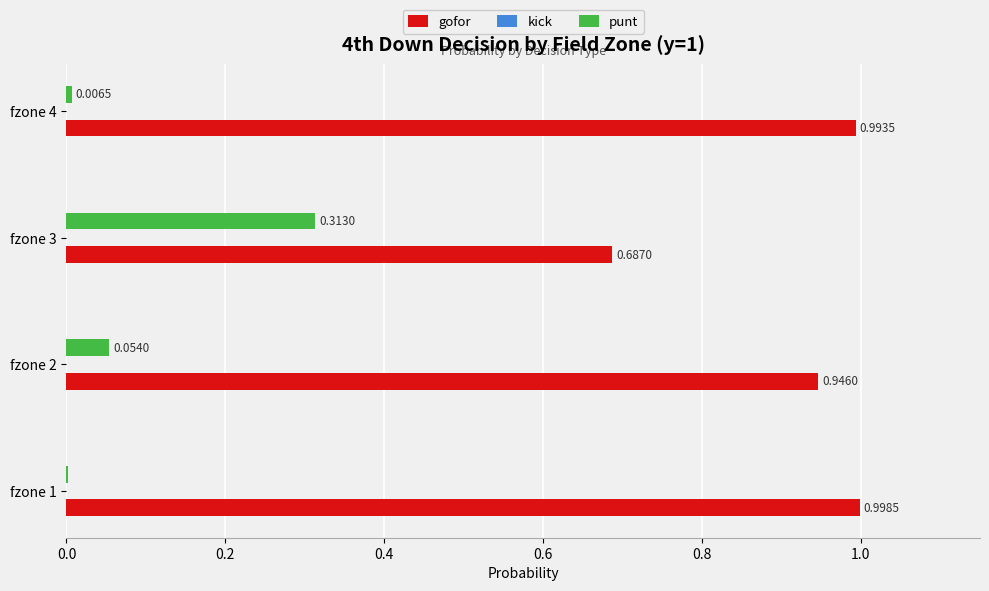

Is the value of punt at fzone 1 greater than the value of gofor at fzone 2?

No